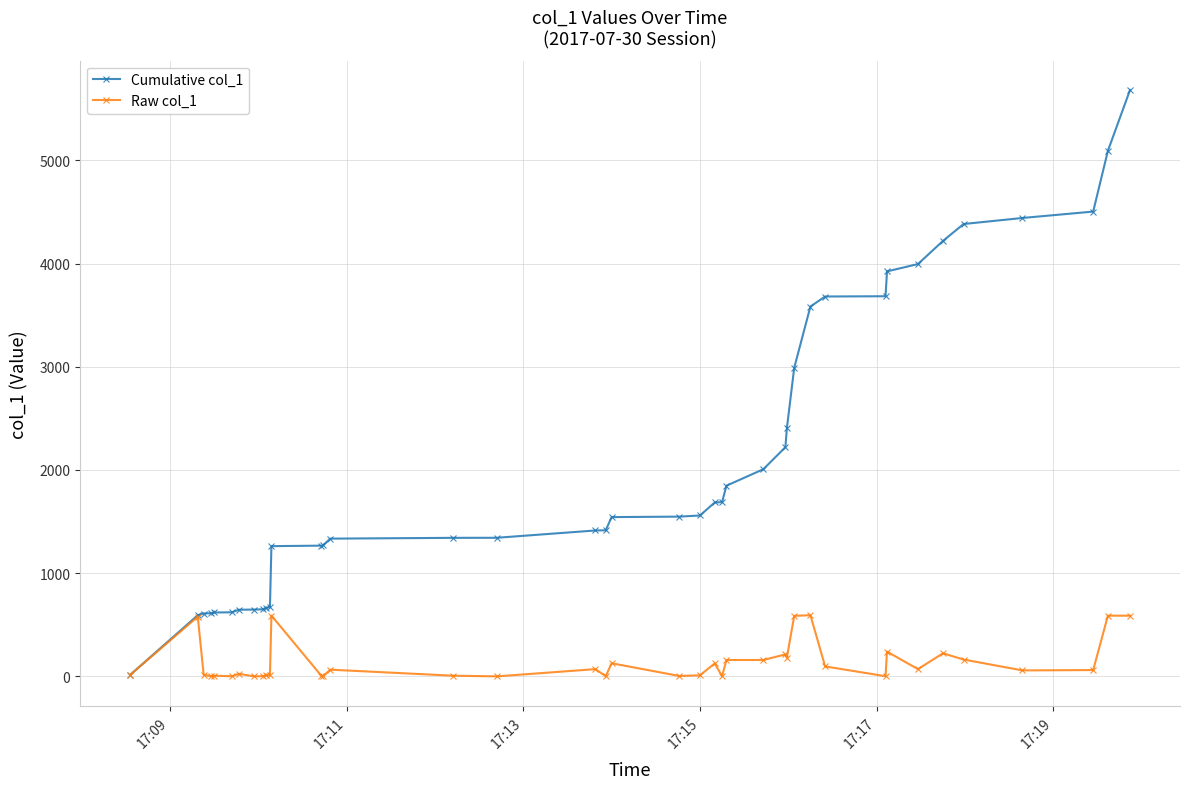

Rank the series by their maximum value, from lowest to highest.

Raw col_1, Cumulative col_1